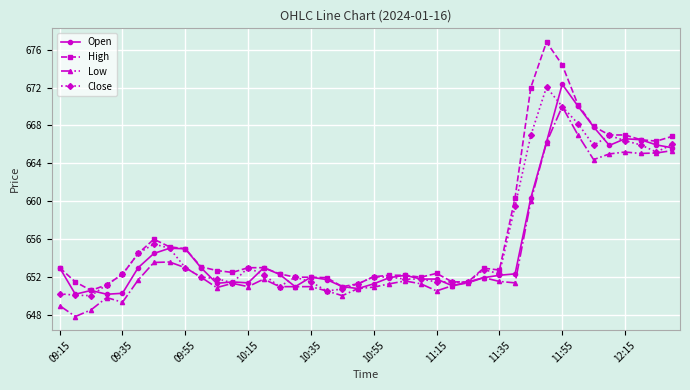

True or false: High has more than 0 interior local peaks.

True